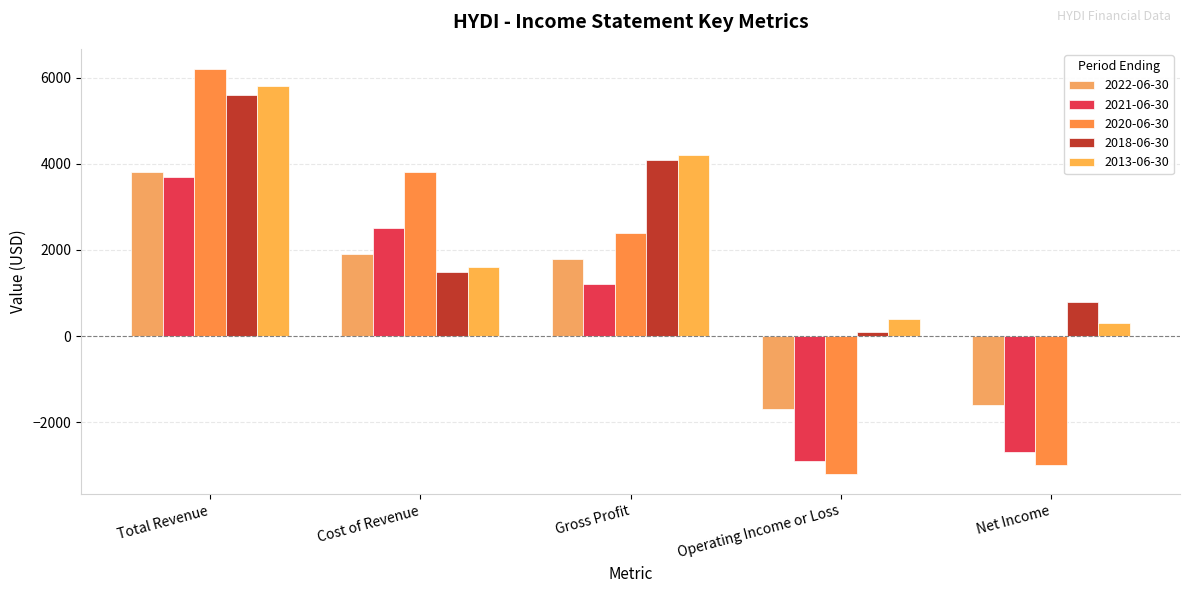

What is the minimum value shown in the chart?

-3200